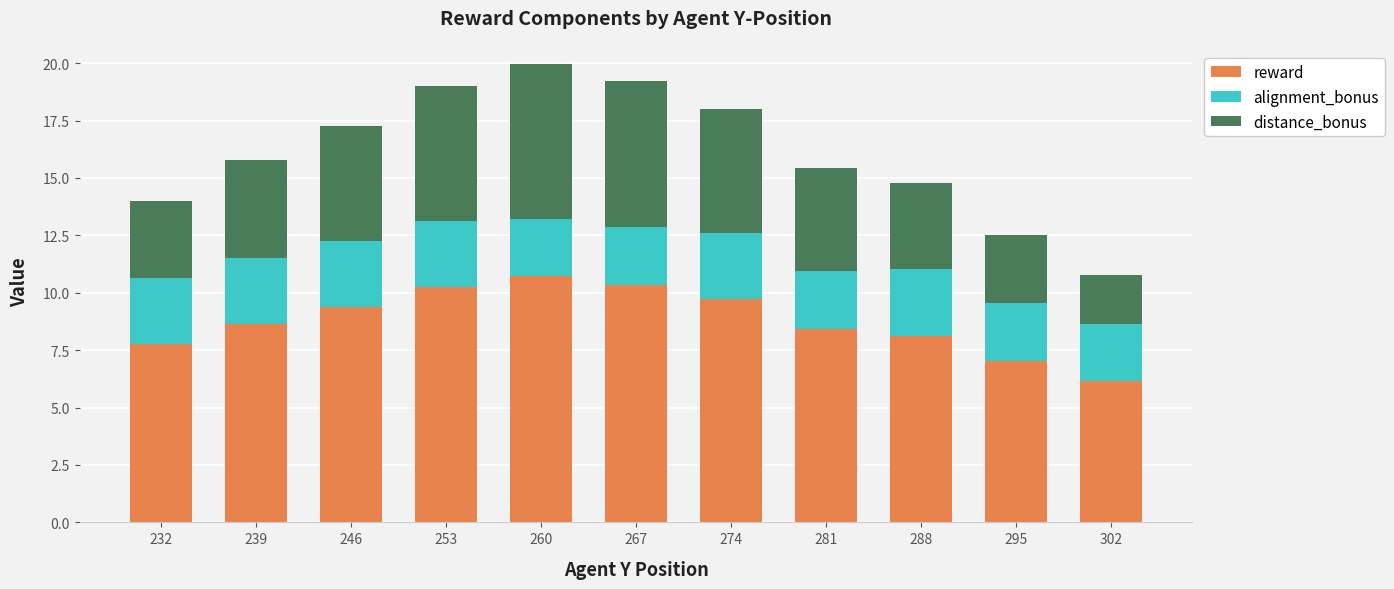

Read the reward value at 281.

8.4